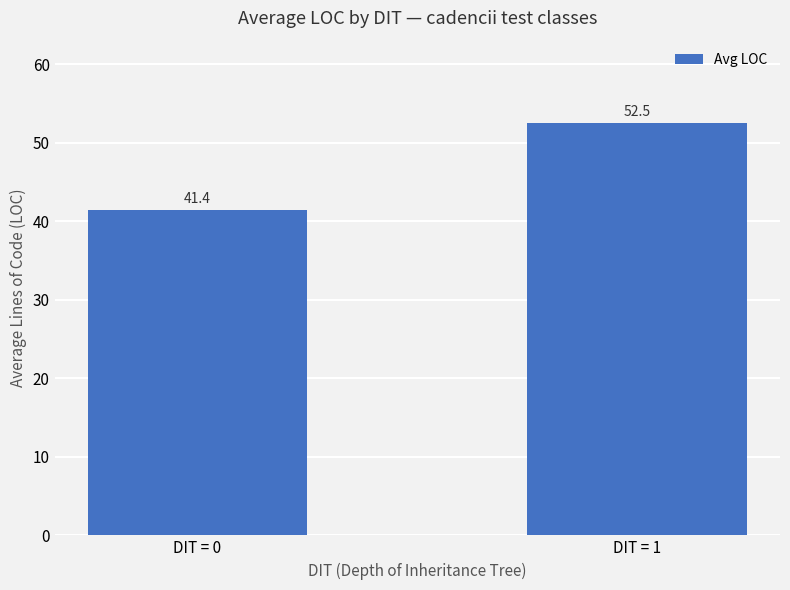

What is the maximum value shown in the chart?

52.5